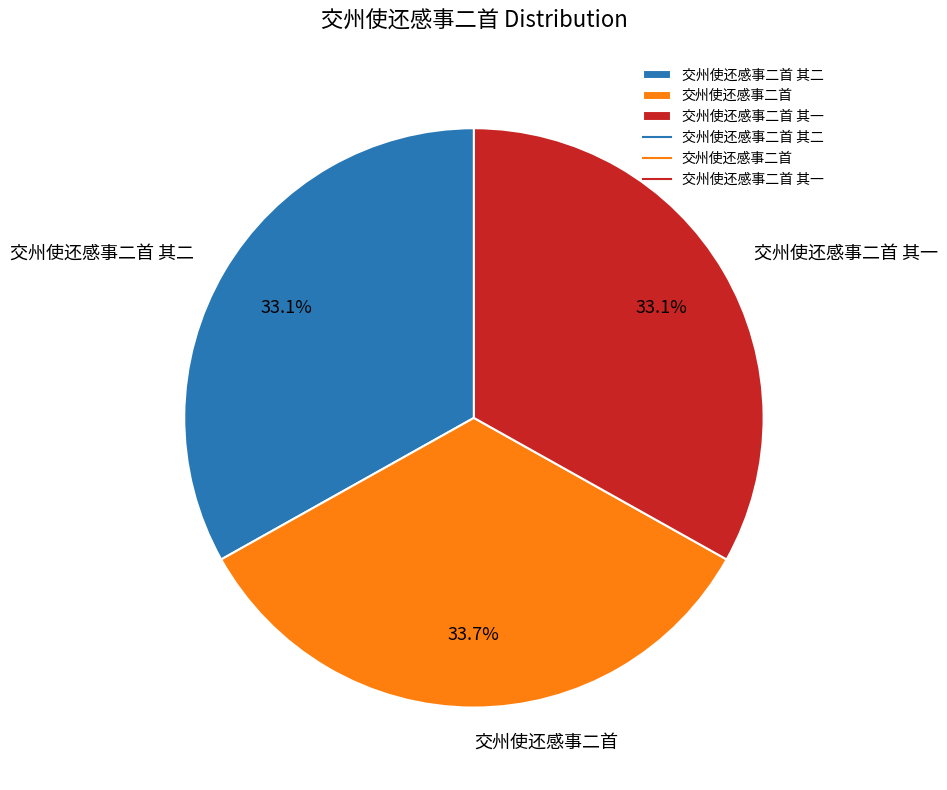

Does any single category account for the majority?

No